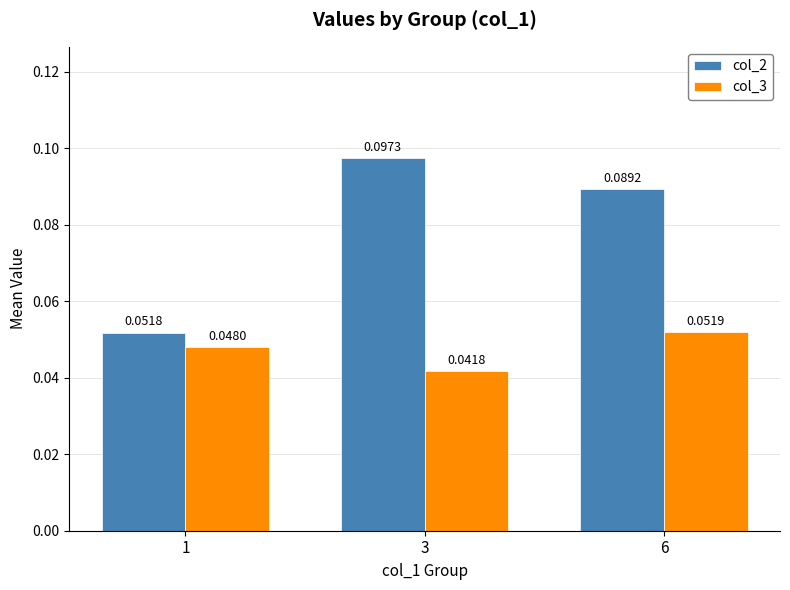

Rank the categories by col_3 value from lowest to highest.

3, 1, 6